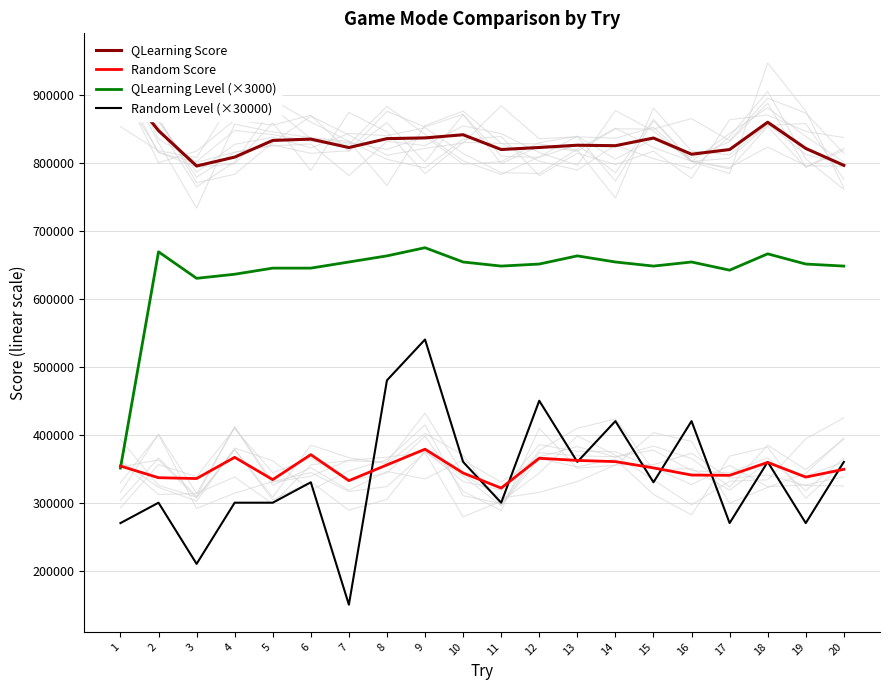

Which series has the largest total across all categories?

QLearning Score